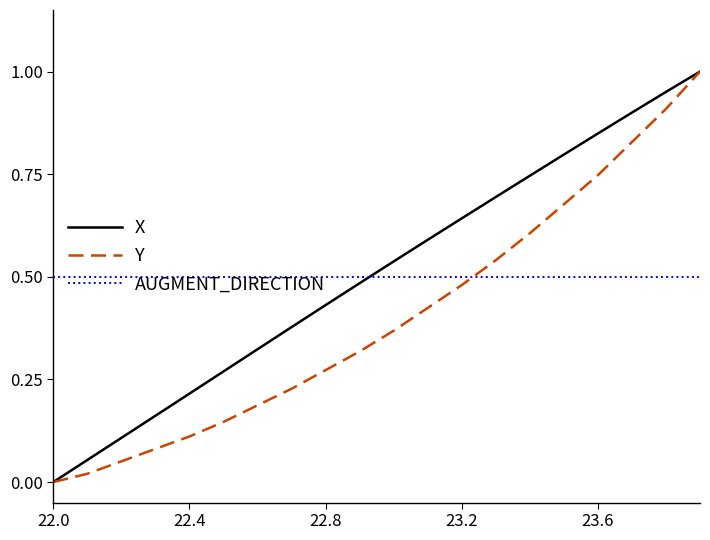

True or false: Y has more than 0 interior local peaks.

False